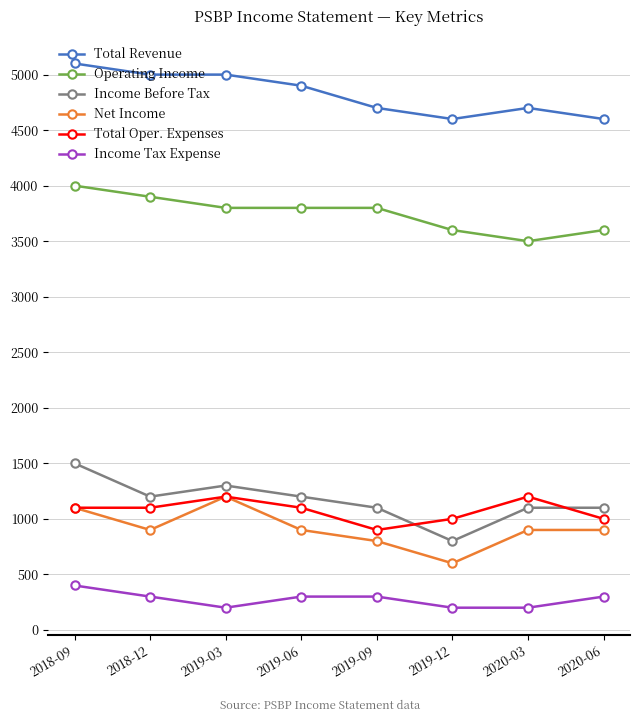

Where is the first local minimum for Net Income?

2018-12